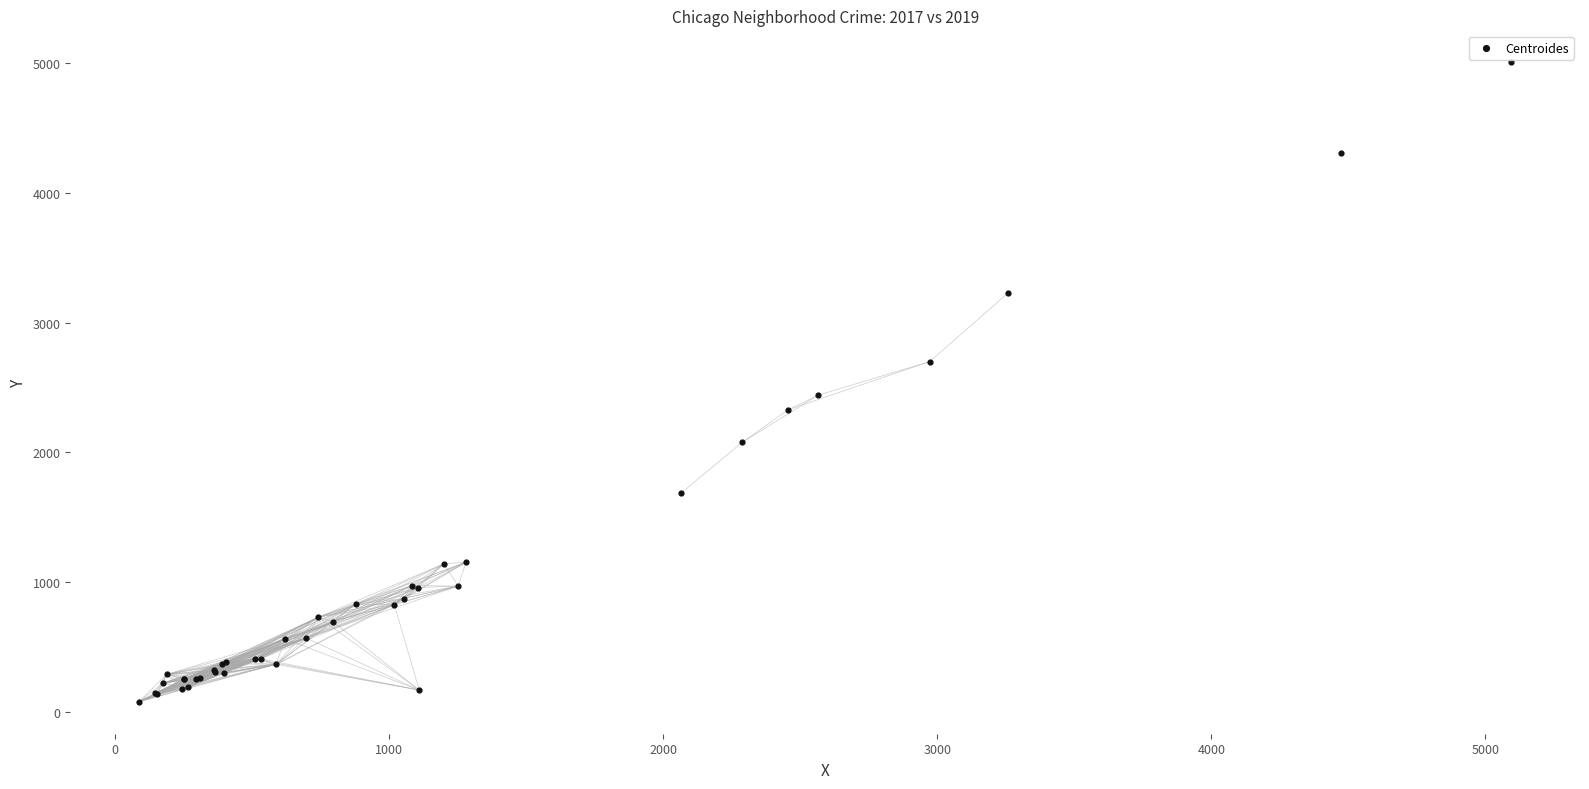

What Y value in the scatter plot is closest to 2542?

2441